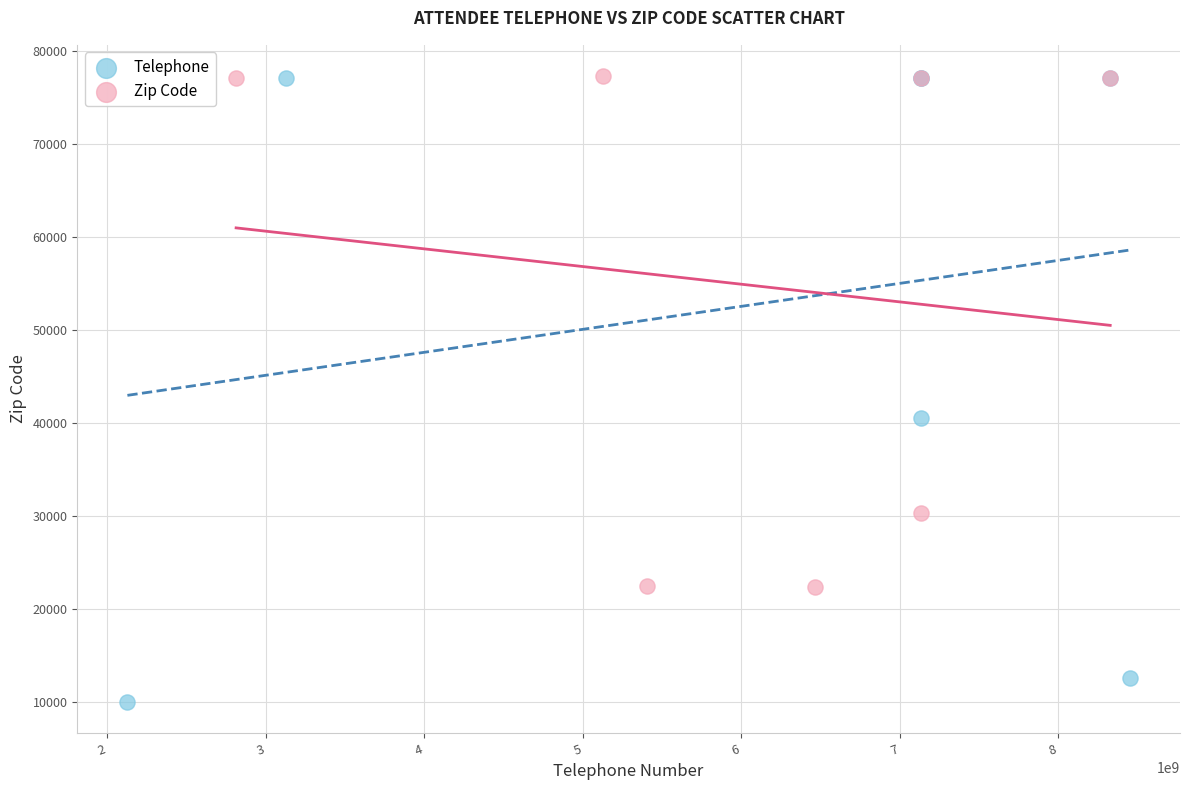

Which series has the largest Y range (max minus min)?

Telephone